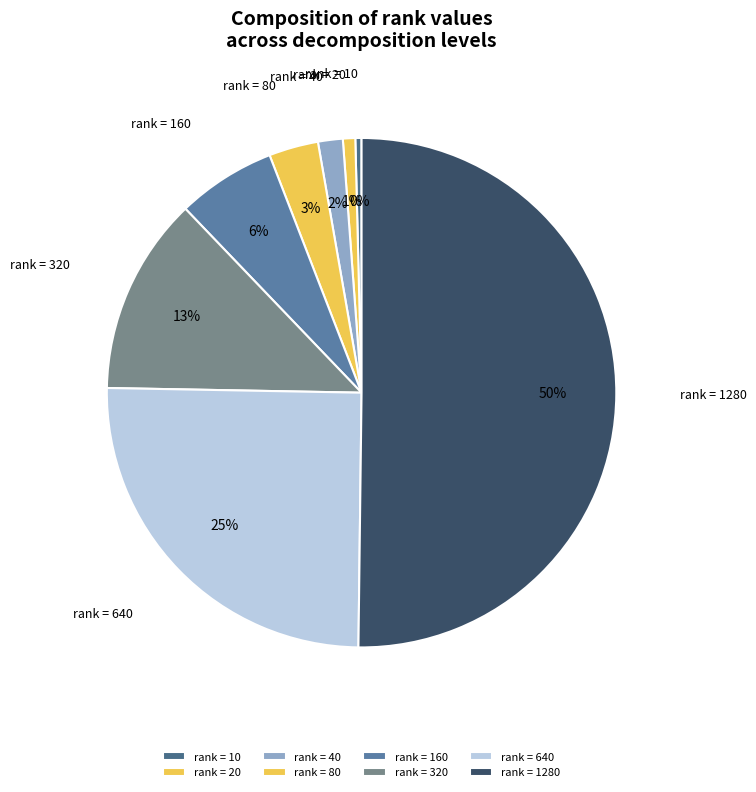

Which slice is the largest?

rank = 1280